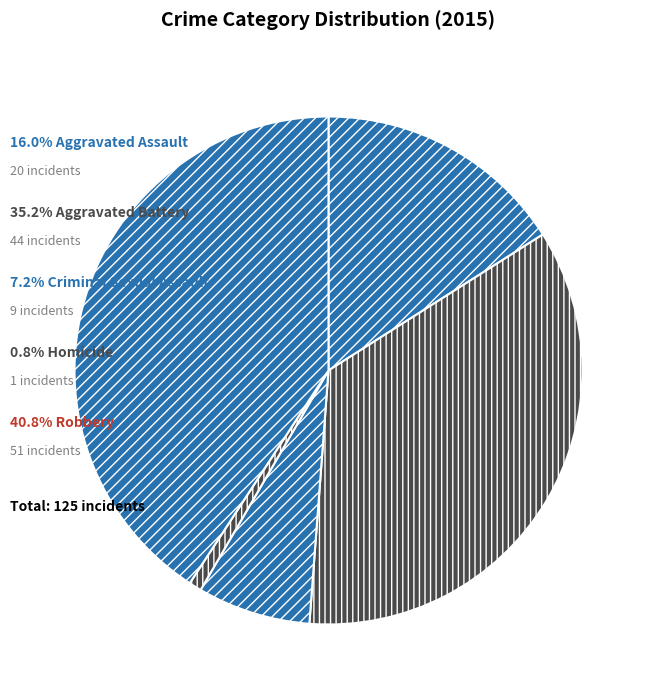

Is there any slice that represents more than half of the pie?

No